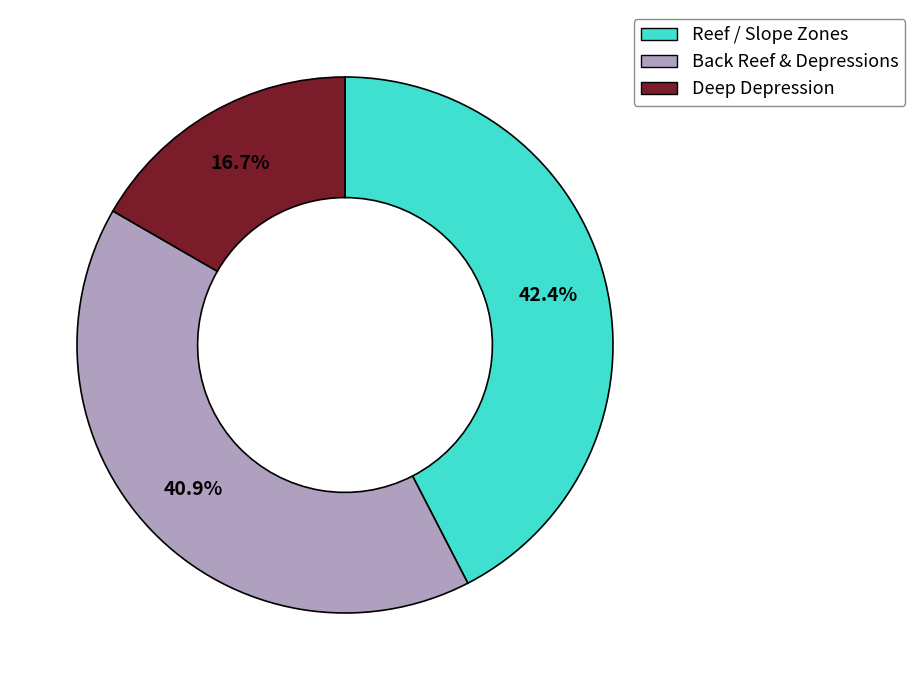

What is the smallest slice in the pie chart?

Deep Depression